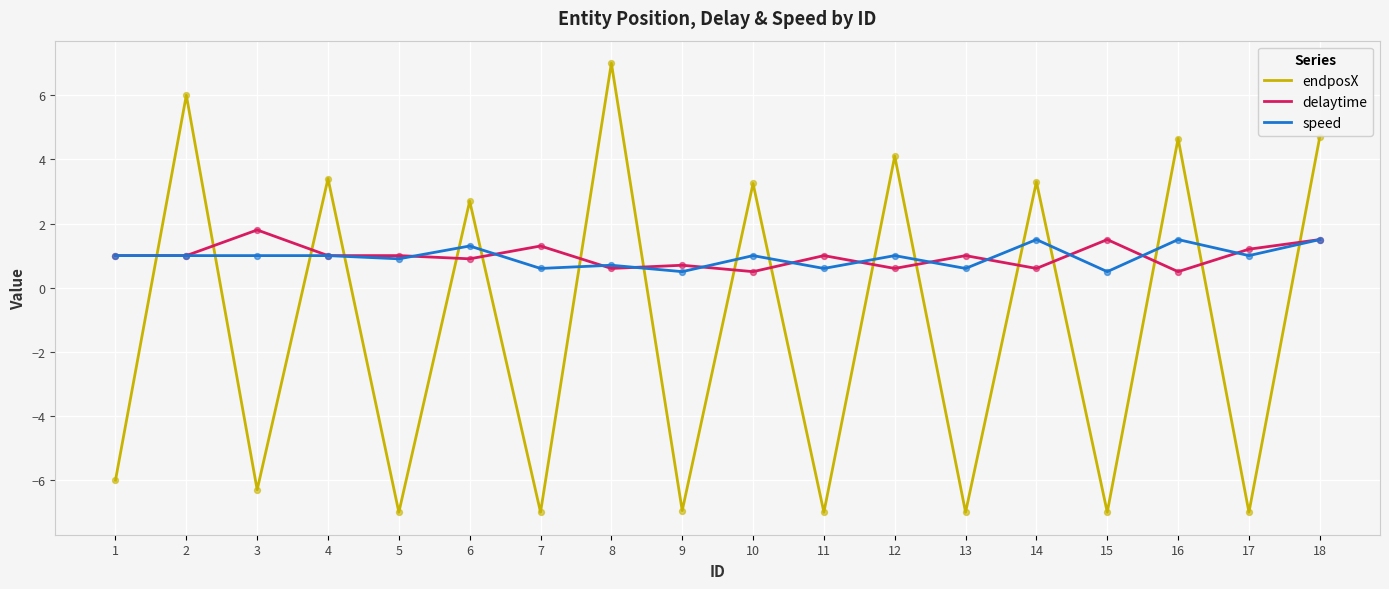

What are all the series names shown in the legend?

endposX, delaytime, speed